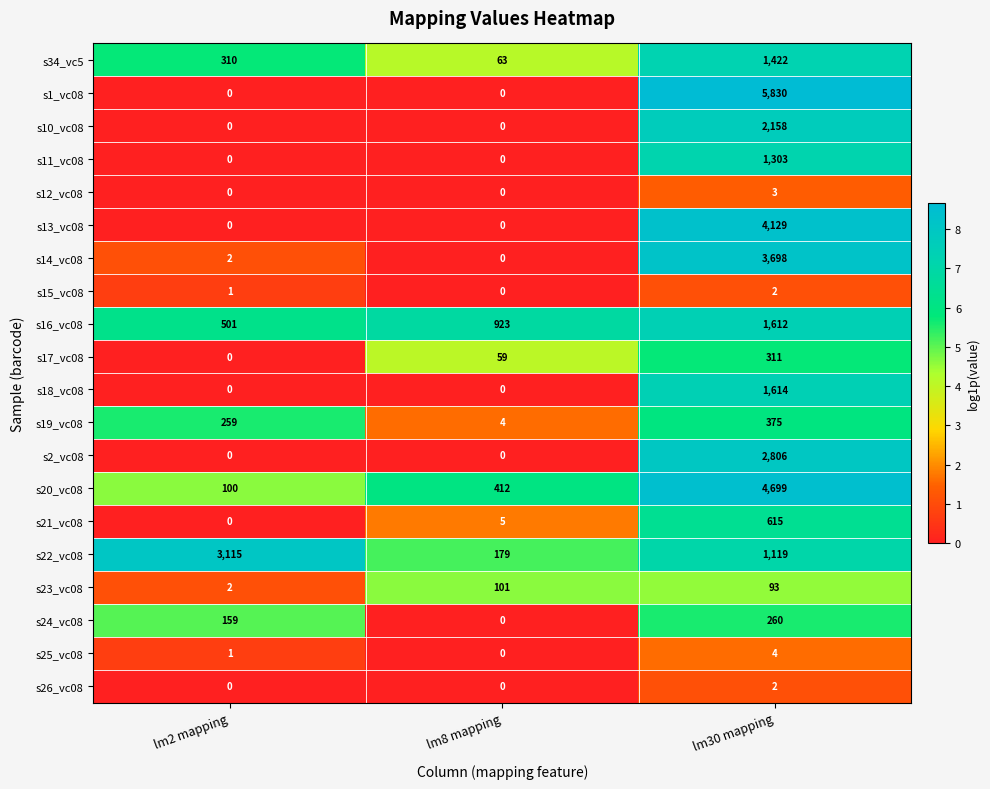

List the labels in order of s20_vc08 value, smallest first.

lm2 mapping, lm8 mapping, lm30 mapping